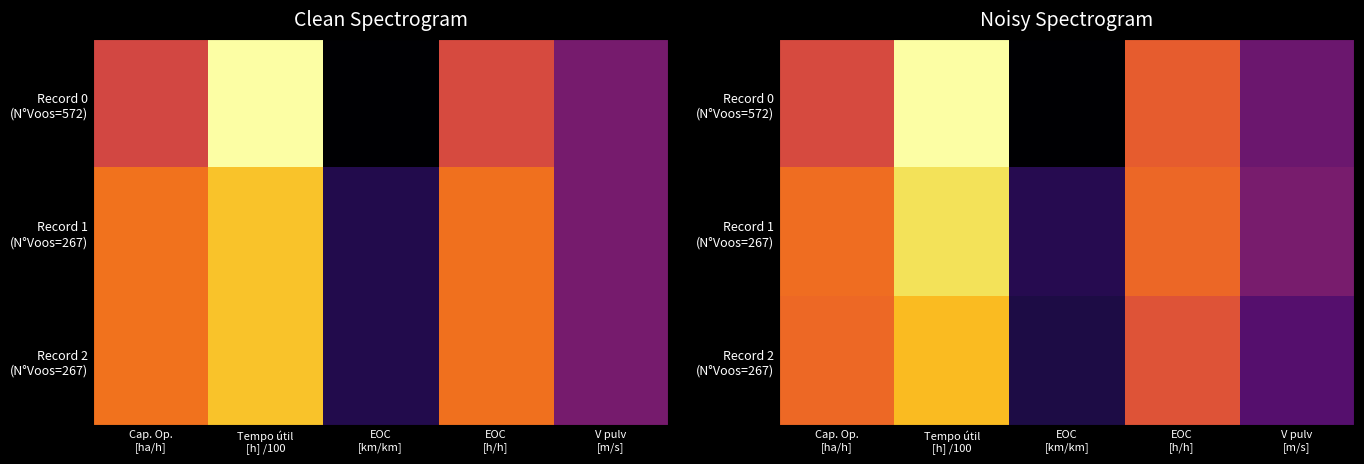

List the labels in order of Record 2 (N°Voos=267) value, smallest first.

EOC [km/km], V pulv [m/s], EOC [h/h], Cap. Op. [ha/h], Tempo útil [h] /100